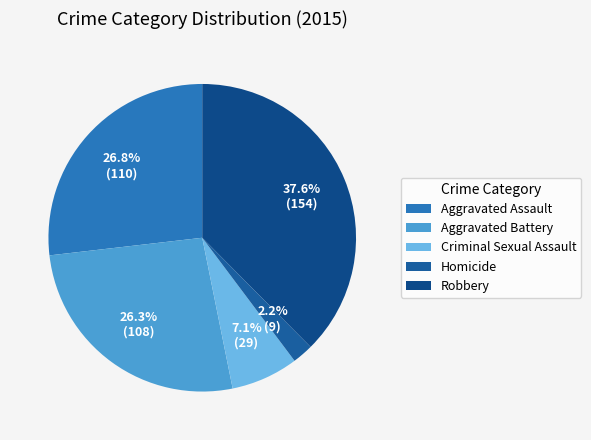

Is it true that Aggravated Battery is 19% of the pie?

False